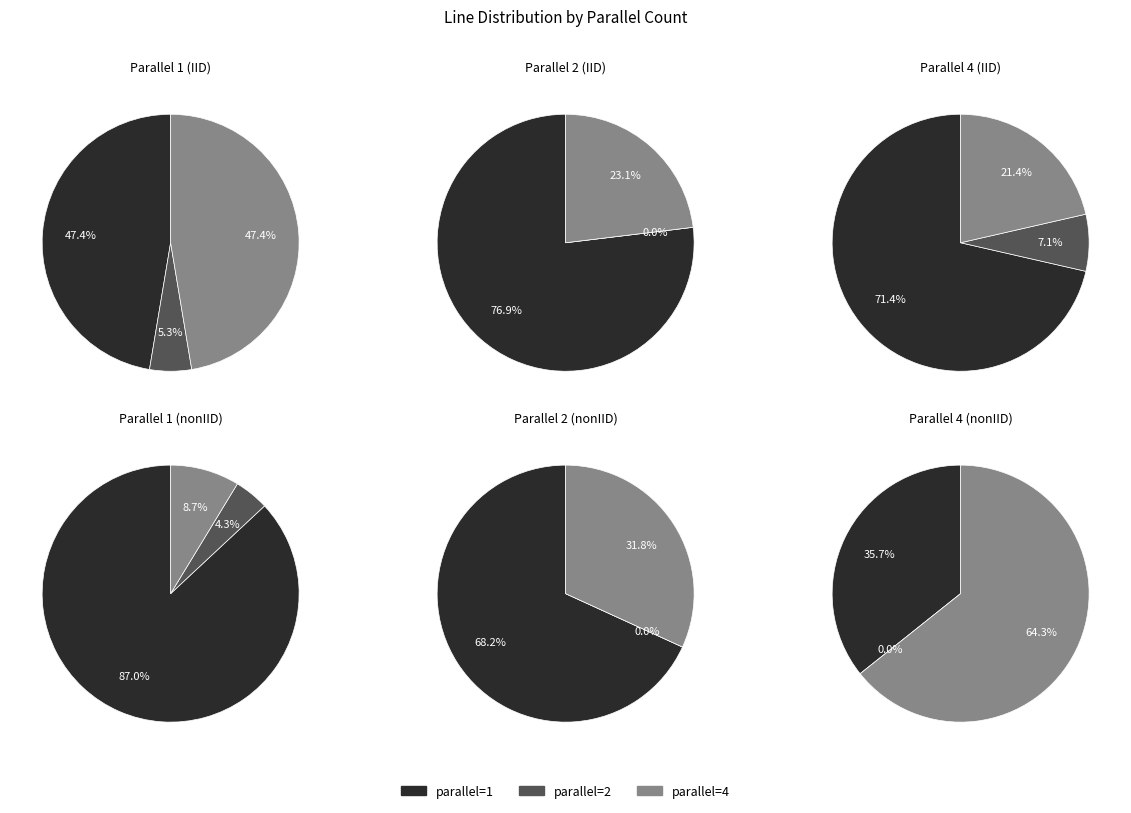

How many segments does this pie chart have?

3